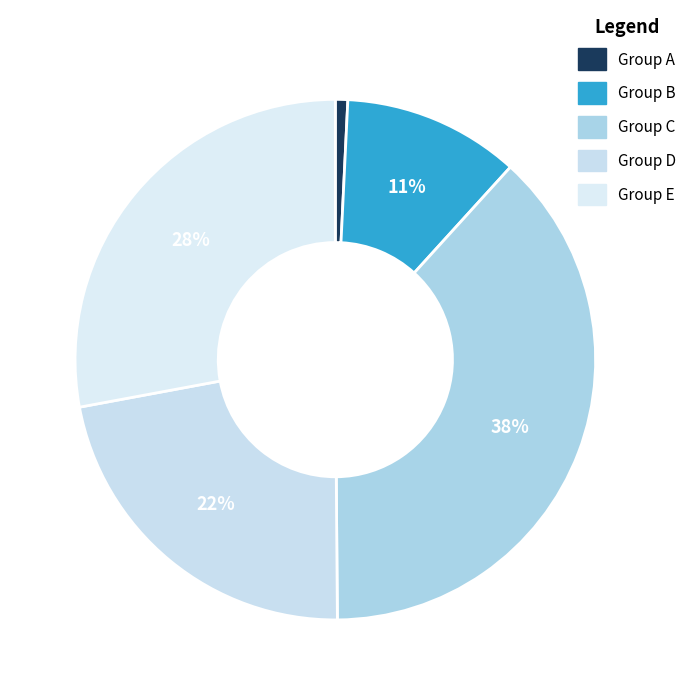

Count the number of slices in the pie.

5